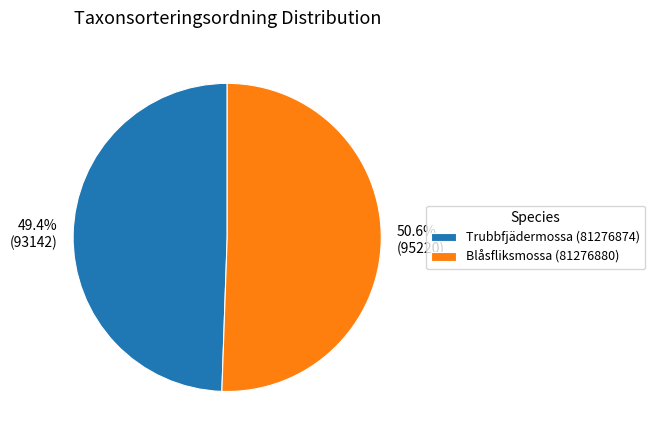

Count the number of slices in the pie.

2